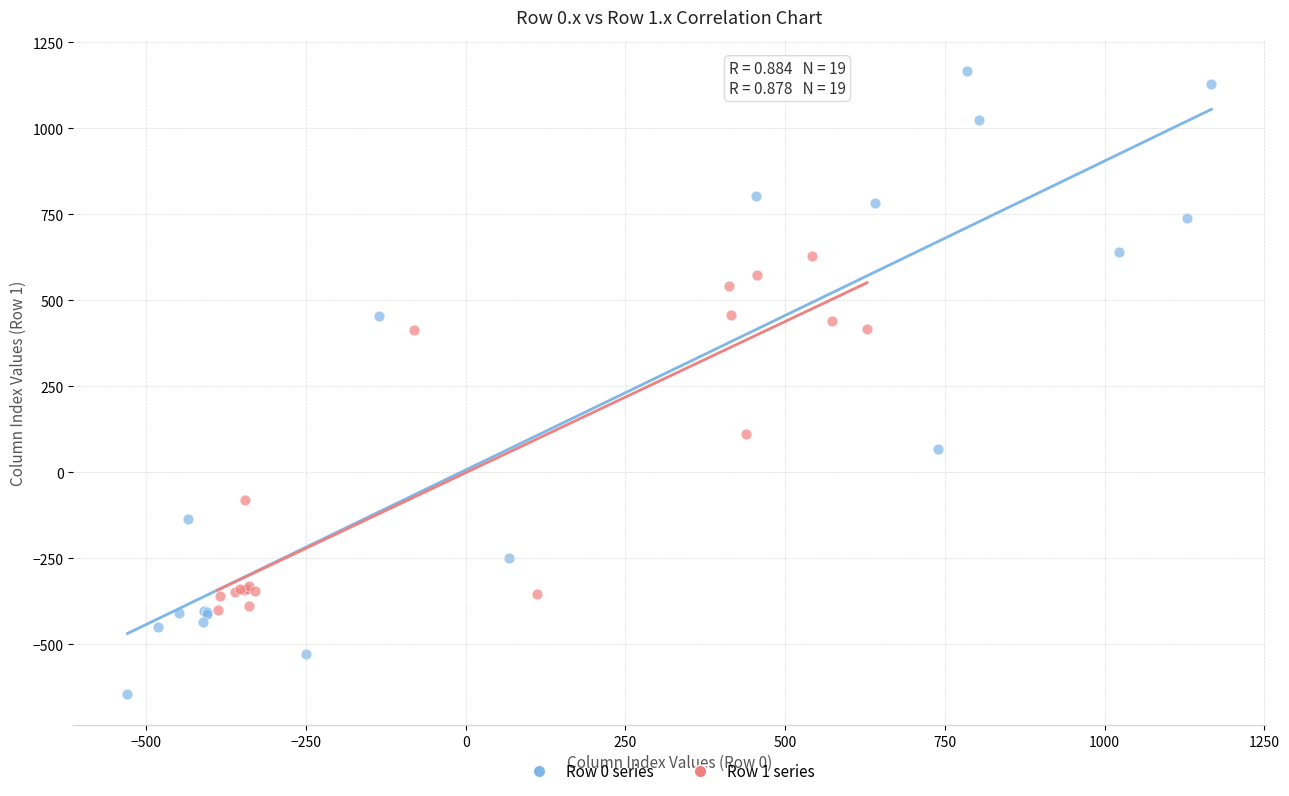

Which series has the widest spread of Y values?

Row 0 series